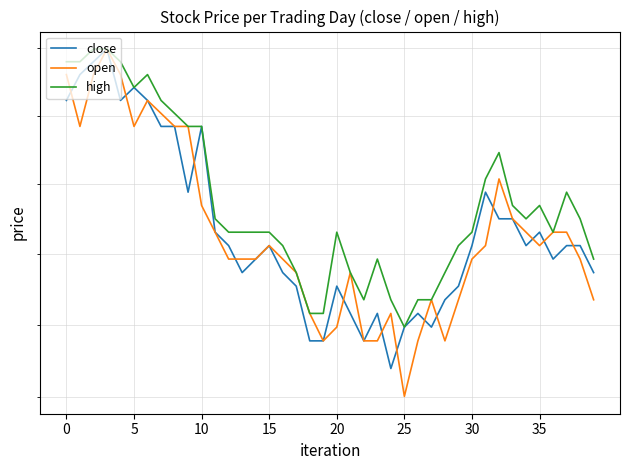

Rank the series at 22 from lowest to highest value.

close, open, high